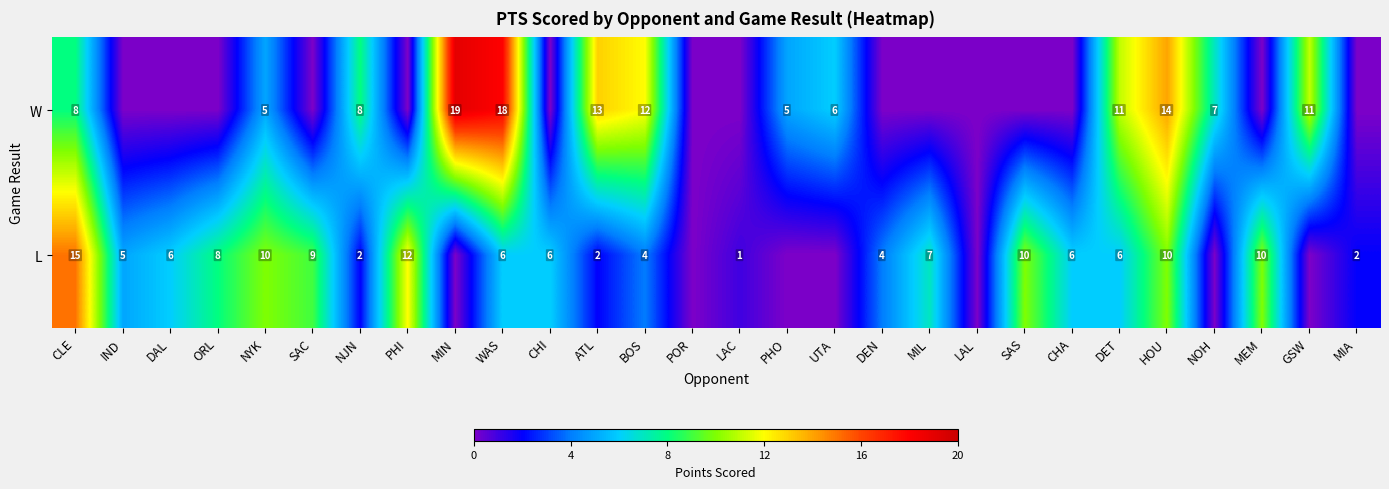

True or false: L has a value of 3 at HOU.

False